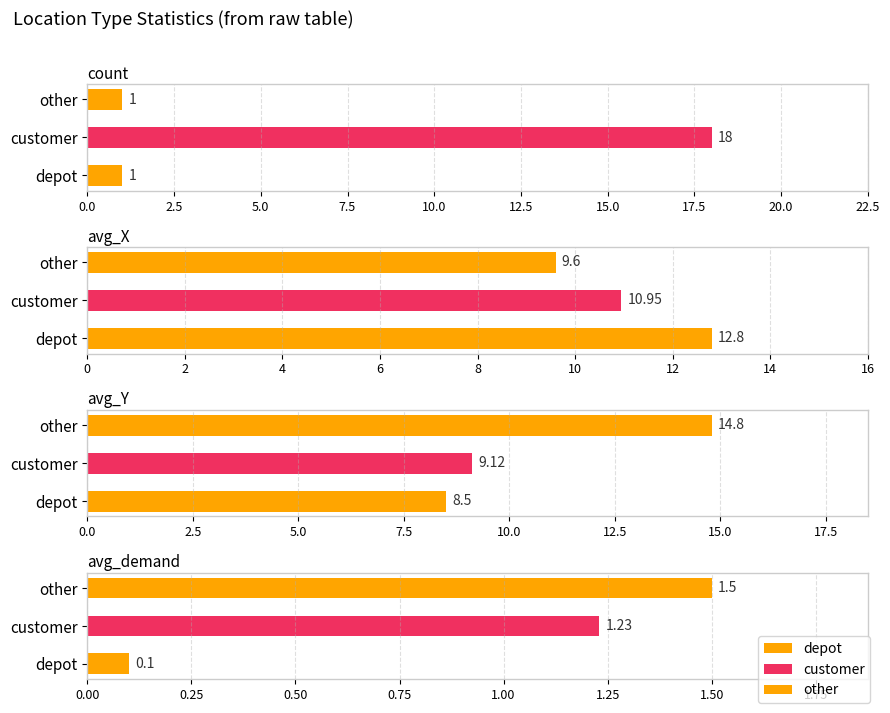

Between avg_Y and avg_X, which is larger?

avg_X